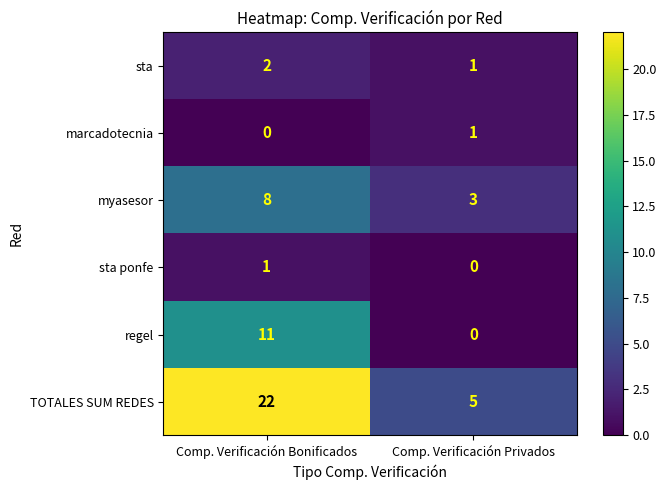

What is the minimum value for myasesor?

3